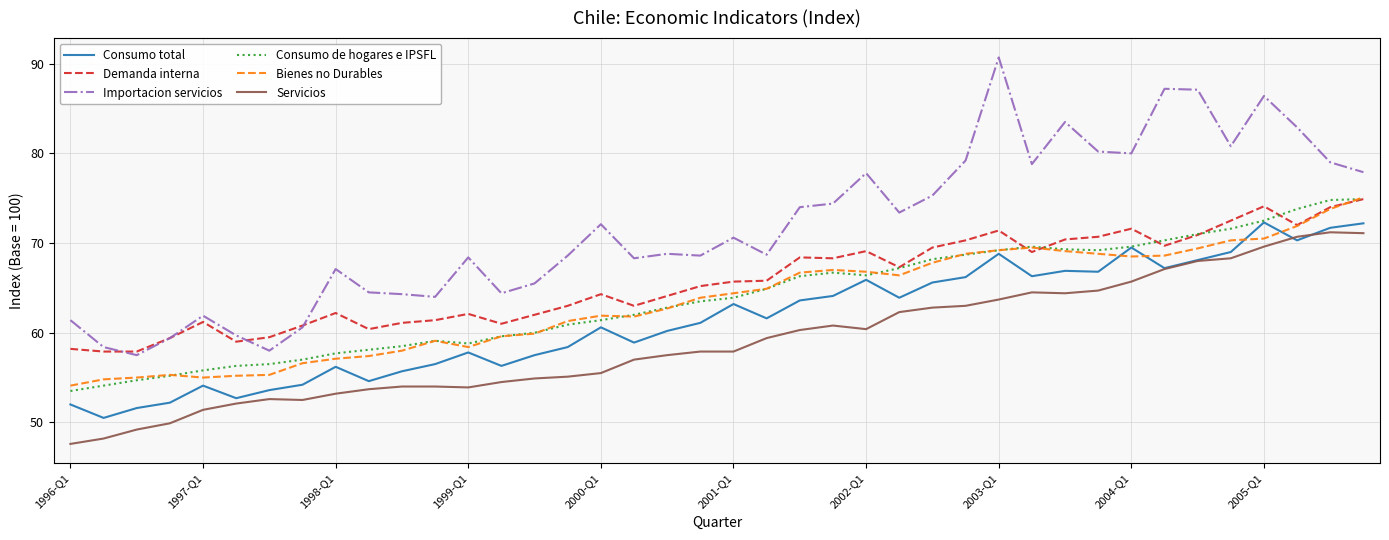

What is the difference between the second highest and minimum values in the Bienes no Durables series?

19.7